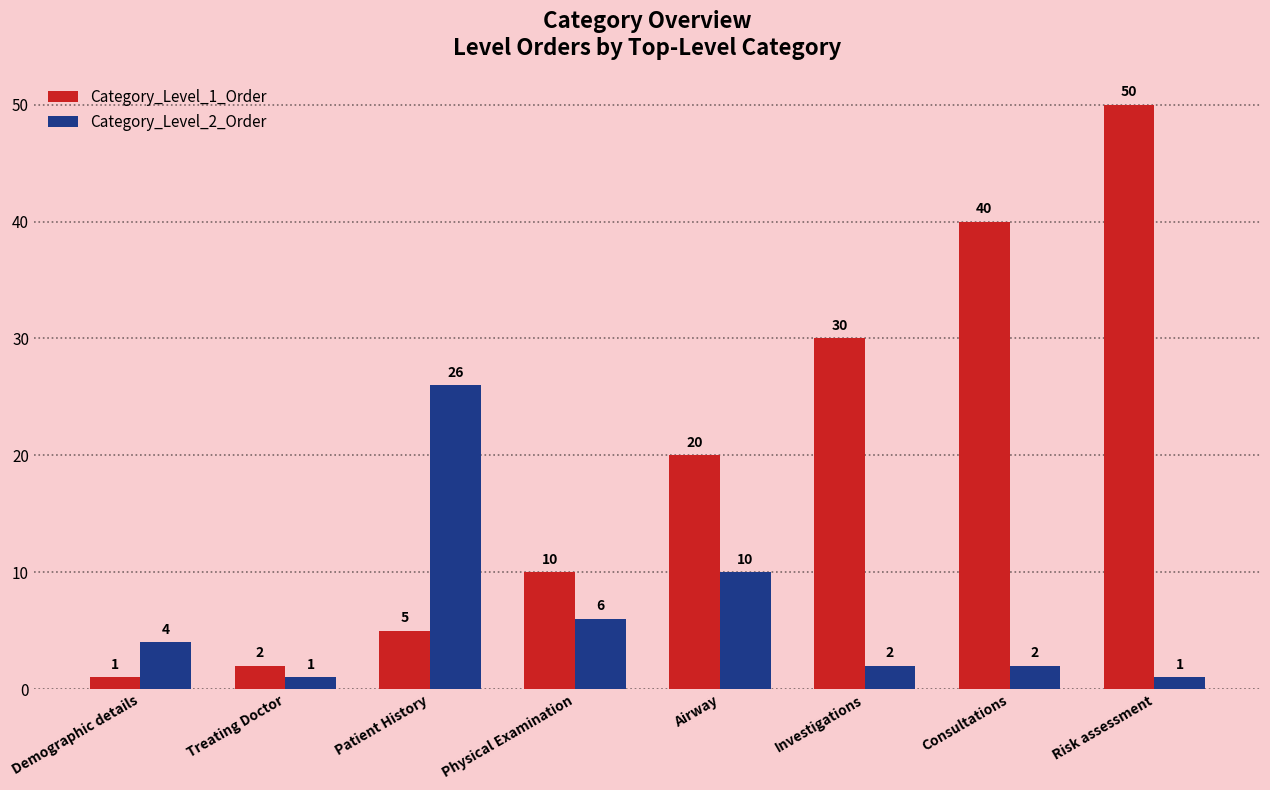

Read the Category_Level_1_Order value at Demographic details.

1